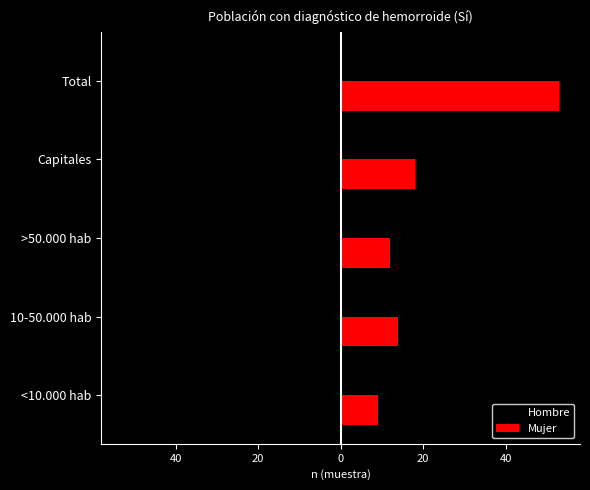

What are all the series names shown in the legend?

Hombre, Mujer